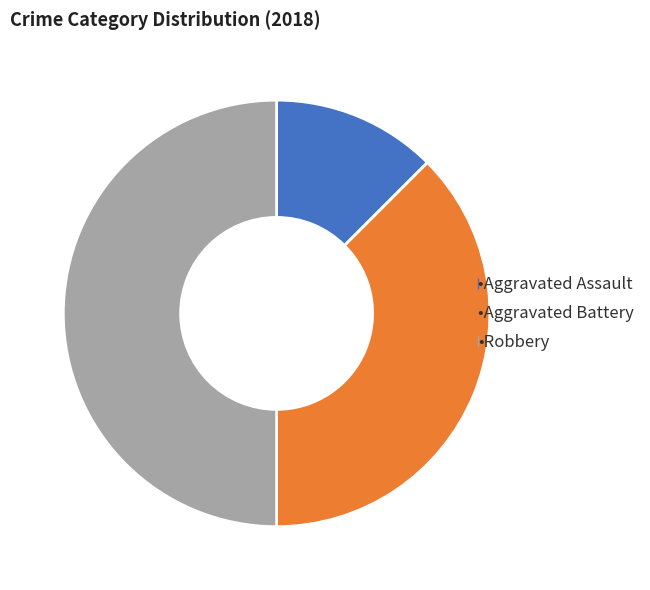

Count the number of slices in the pie.

3